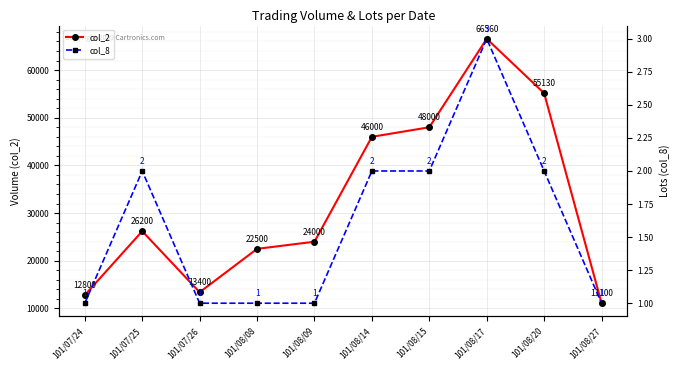

Rank the series by their maximum value, from highest to lowest.

col_2, col_8